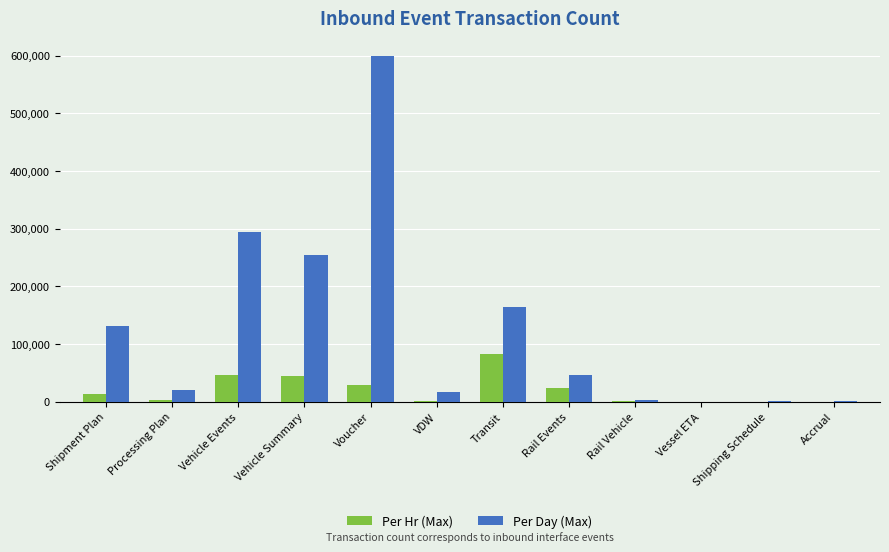

Is it true that Per Day (Max) equals 46400 at Rail Events?

True